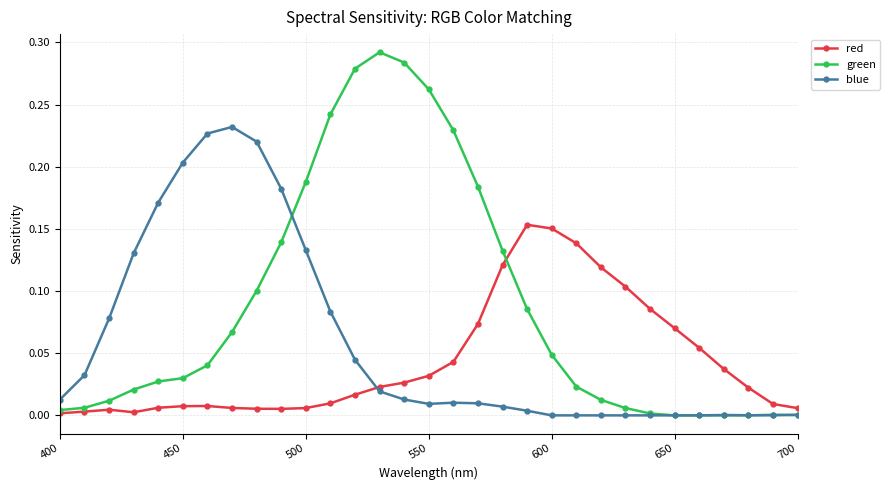

In red, how many points are higher than both neighbors (excluding endpoints)?

3